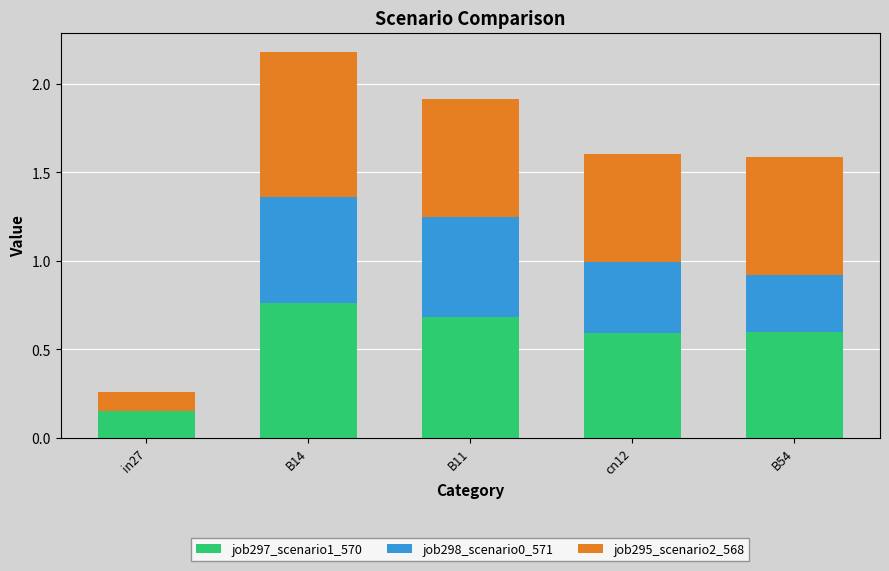

Which category has the highest value in the job297_scenario1_570 series?

B14